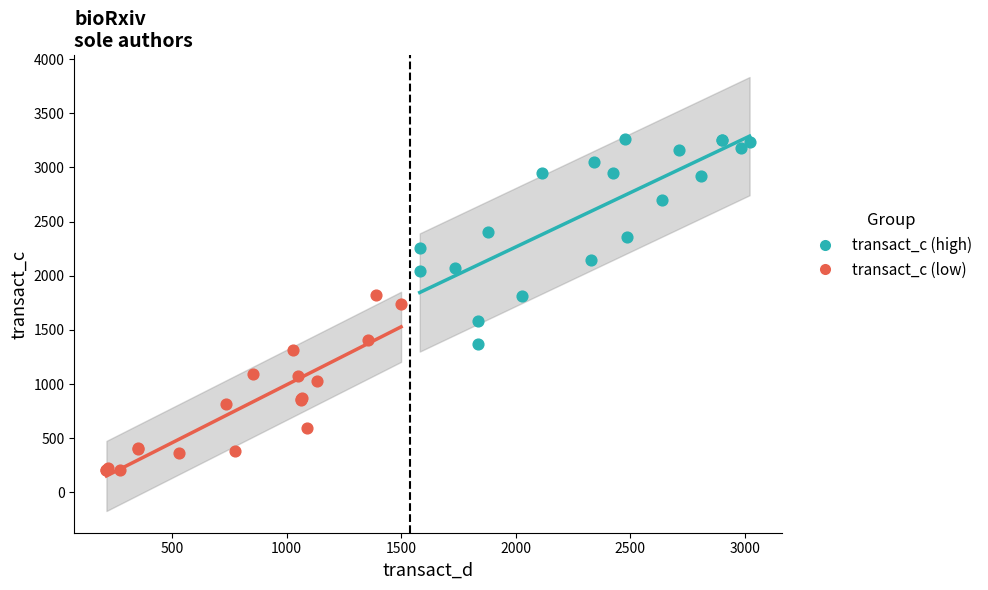

Which series reaches the minimum Y coordinate?

transact_c (low)